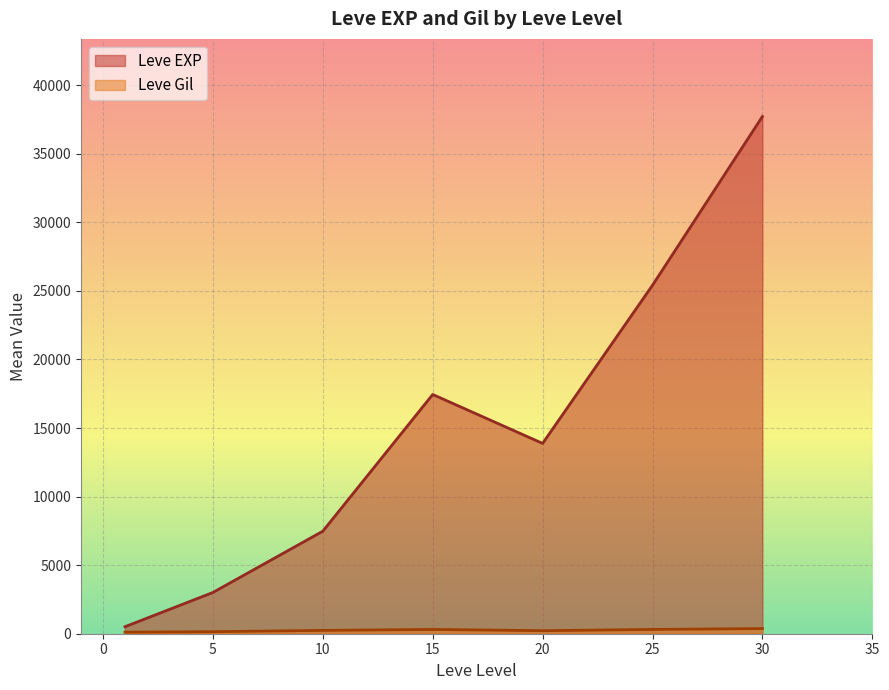

How many lines are shown in the chart?

2